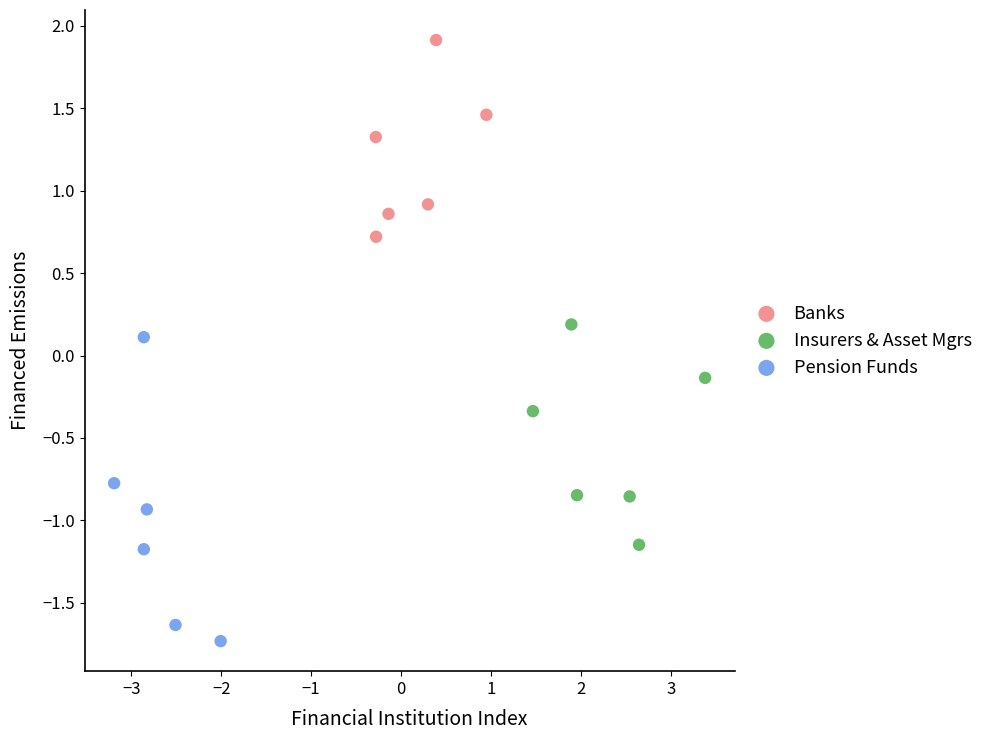

Which series reaches the maximum Y coordinate?

Banks